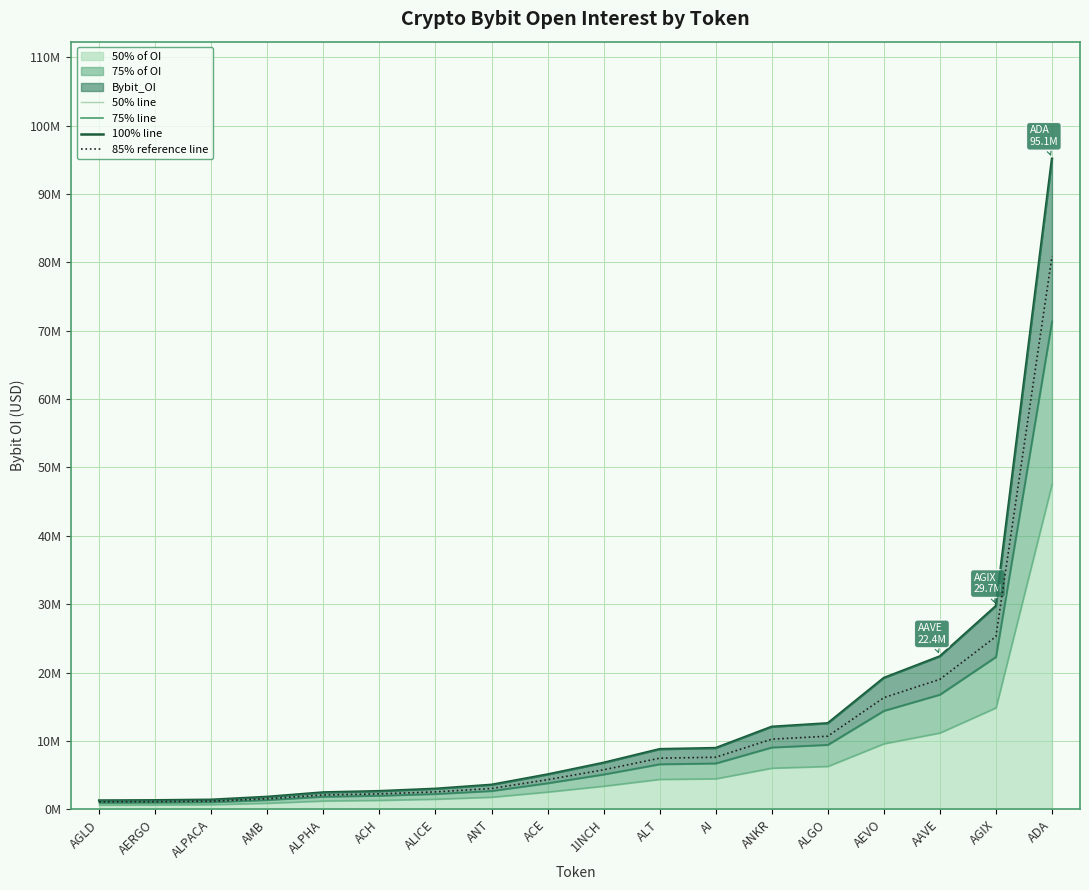

Reading right to left, extract all data points from this chart.

50% line: ADA=47568190.0	AGIX=14864315.0	AAVE=11185708.0	AEVO=9606385.5	ALGO=6293131.0	ANKR=6036865.0	AI=4481859.0	ALT=4401111.0	1INCH=3403996.0	ACE=2550217.5	ANT=1795421.0	ALICE=1503235.5	ACH=1332170.0	ALPHA=1240126.0	AMB=913811.5	ALPACA=702576.0	AERGO=663747.5	AGLD=647968.0
75% line: ADA=71352285.0	AGIX=22296472.5	AAVE=16778562.0	AEVO=14409578.2	ALGO=9439696.5	ANKR=9055297.5	AI=6722788.5	ALT=6601666.5	1INCH=5105994.0	ACE=3825326.2	ANT=2693131.5	ALICE=2254853.2	ACH=1998255.0	ALPHA=1860189.0	AMB=1370717.2	ALPACA=1053864.0	AERGO=995621.2	AGLD=971952.0
100% line: ADA=95136380.0	AGIX=29728630.0	AAVE=22371416.0	AEVO=19212771.0	ALGO=12586262.0	ANKR=12073730.0	AI=8963718.0	ALT=8802222.0	1INCH=6807992.0	ACE=5100435.0	ANT=3590842.0	ALICE=3006471.0	ACH=2664340.0	ALPHA=2480252.0	AMB=1827623.0	ALPACA=1405152.0	AERGO=1327495.0	AGLD=1295936.0
85% reference line: ADA=80865923.0	AGIX=25269335.5	AAVE=19015703.6	AEVO=16330855.3	ALGO=10698322.7	ANKR=10262670.5	AI=7619160.3	ALT=7481888.7	1INCH=5786793.2	ACE=4335369.8	ANT=3052215.7	ALICE=2555500.4	ACH=2264689.0	ALPHA=2108214.2	AMB=1553479.6	ALPACA=1194379.2	AERGO=1128370.8	AGLD=1101545.6